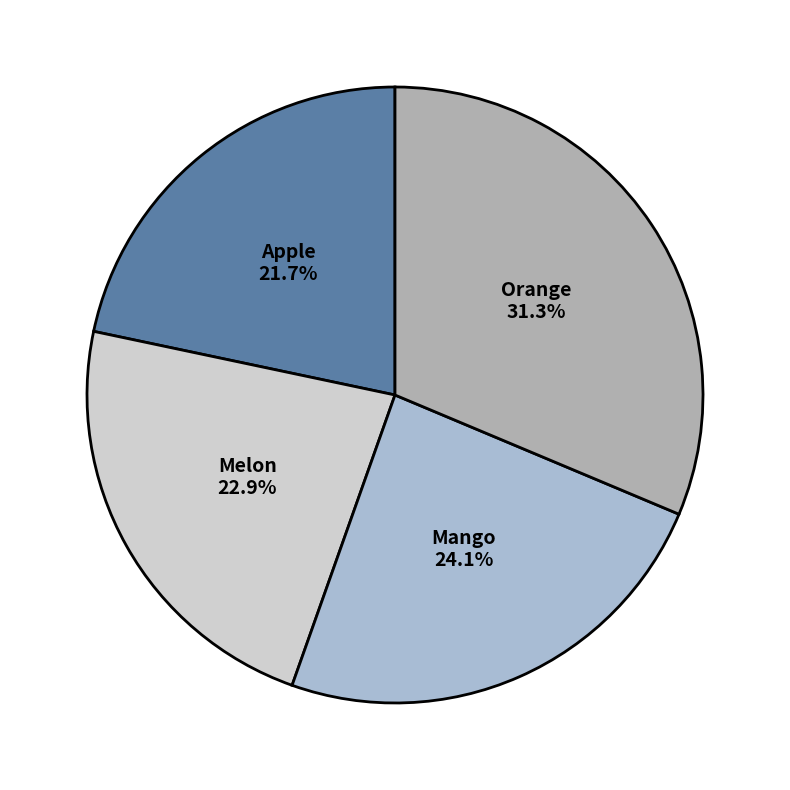

Is it true that Apple is 14% of the pie?

False